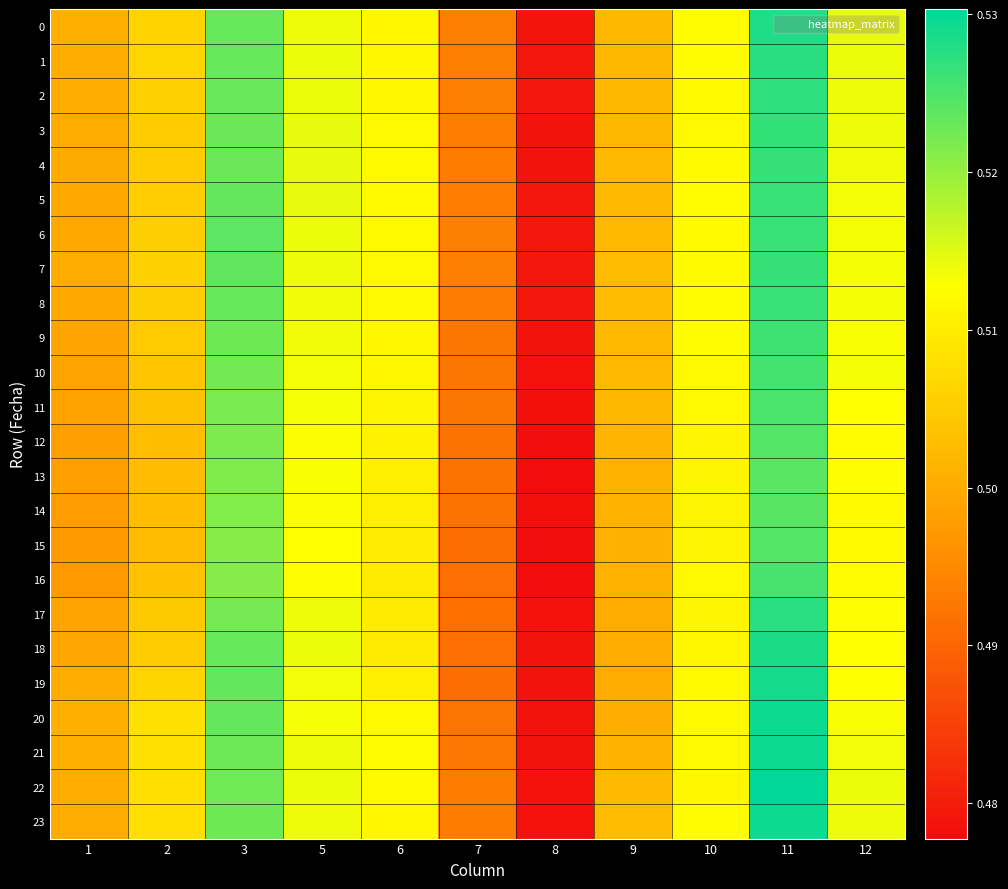

How many series are shown in this chart?

24